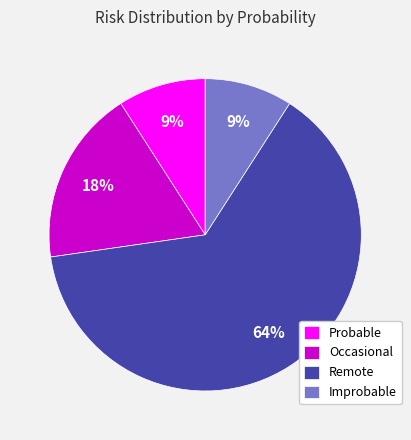

The Remote slice represents 37% of the pie. True or false?

False